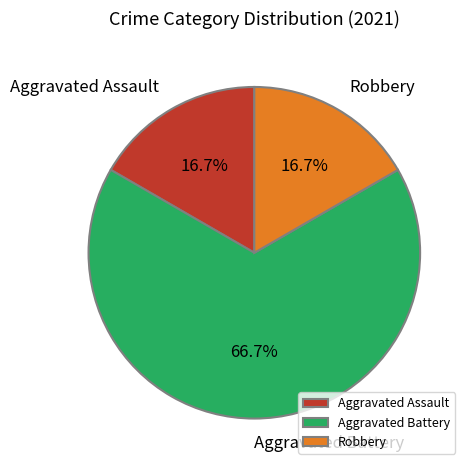

Which category has the biggest portion of the pie?

Aggravated Battery